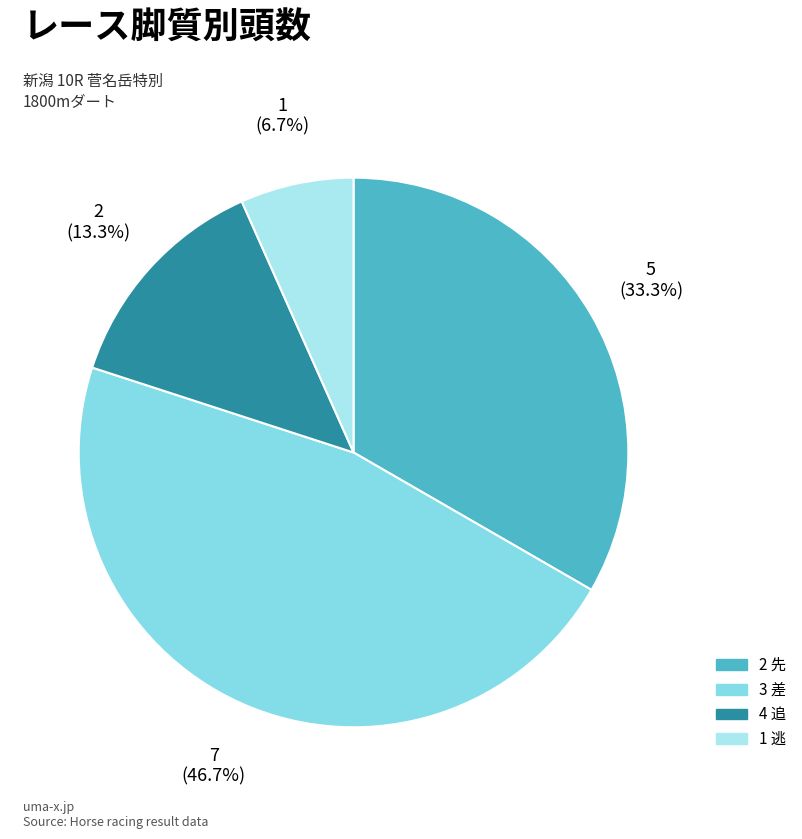

To the nearest percent, what is the difference between the largest and smallest slice percentages?

40%